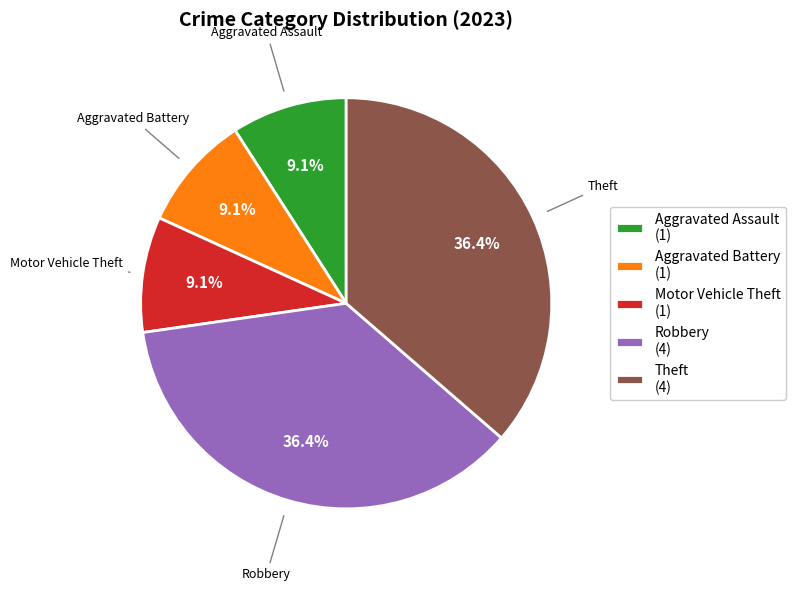

Does any single category account for the majority?

No